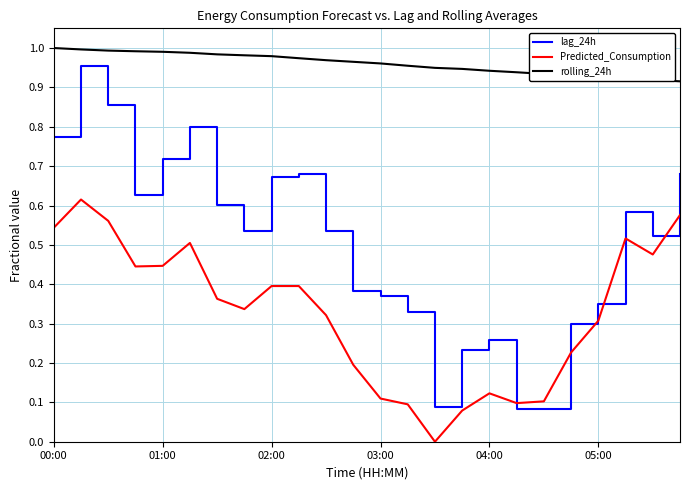

How many intersections are there between Predicted_Consumption and lag_24h?

2